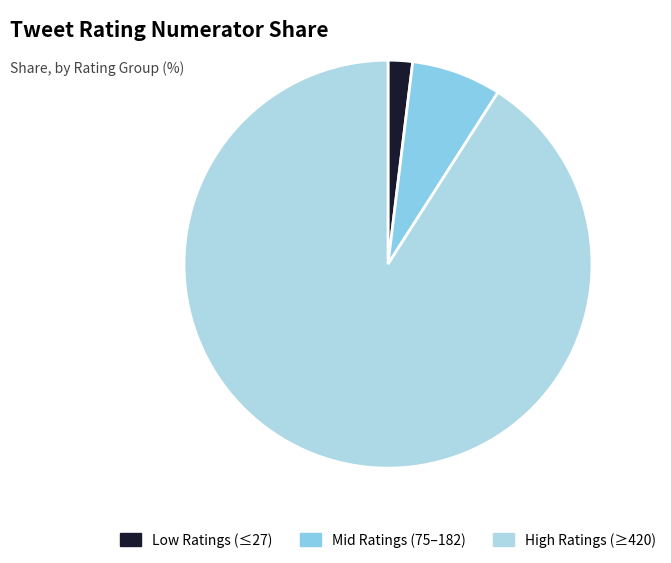

How many segments does this pie chart have?

3